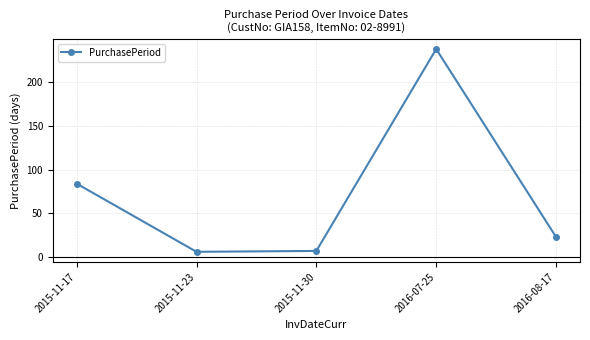

Read the value at 2015-11-23.

6